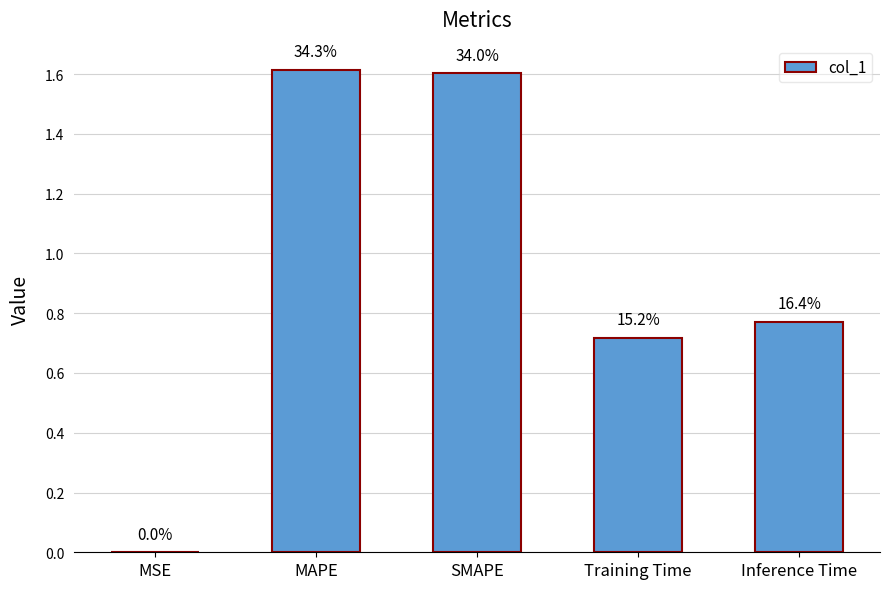

What is the change in value from MAPE to Training Time?

-0.9